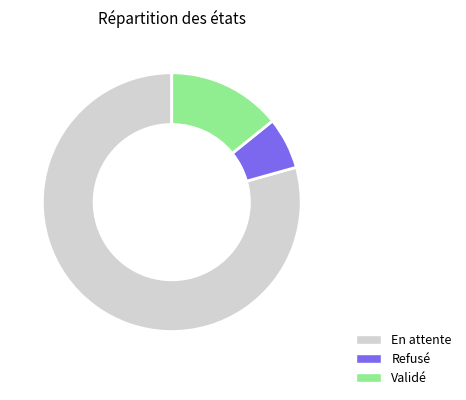

Is there any slice that represents more than half of the pie?

Yes